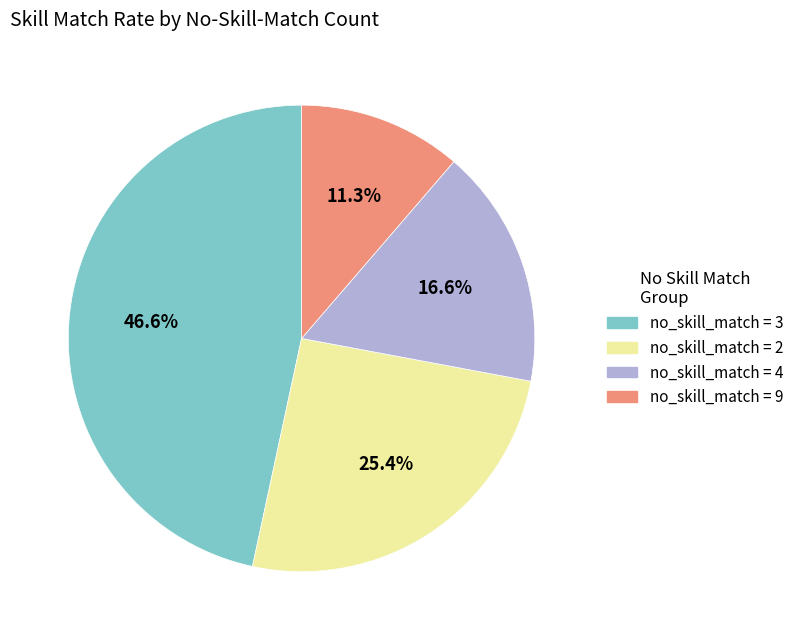

Is there any slice that represents more than half of the pie?

No